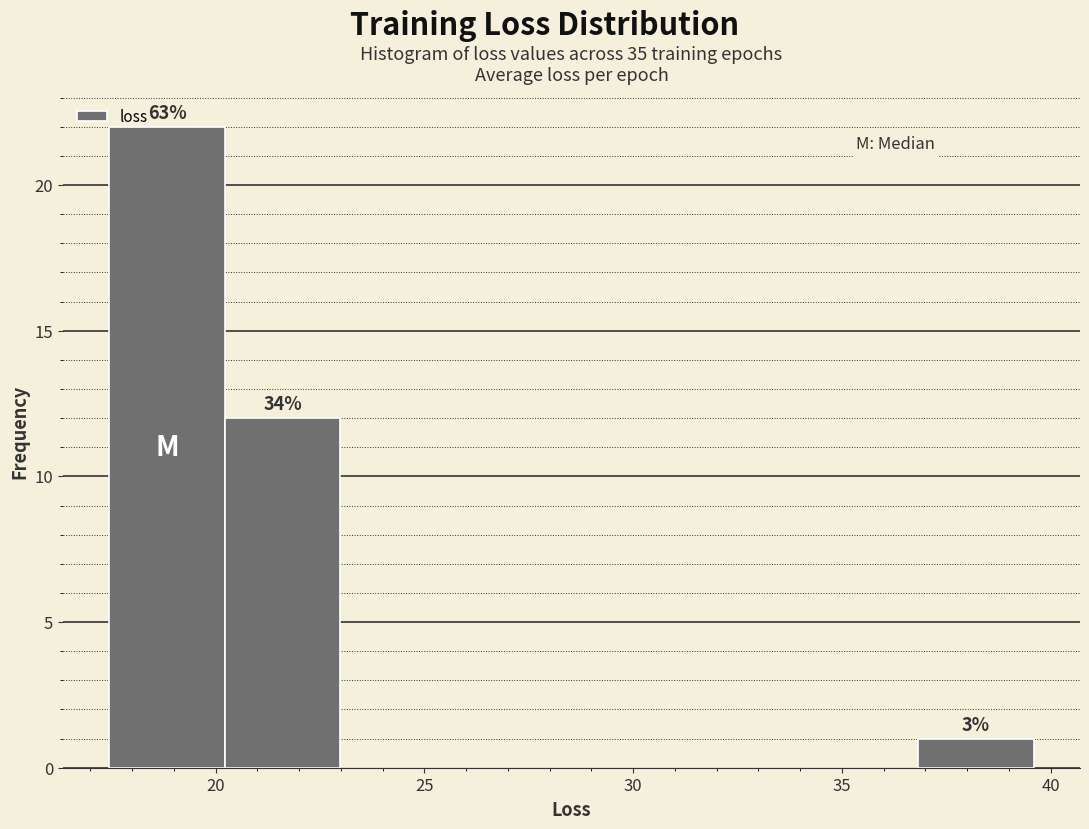

Over which range of the x-axis is the bar tallest?

17.5 to 20.0